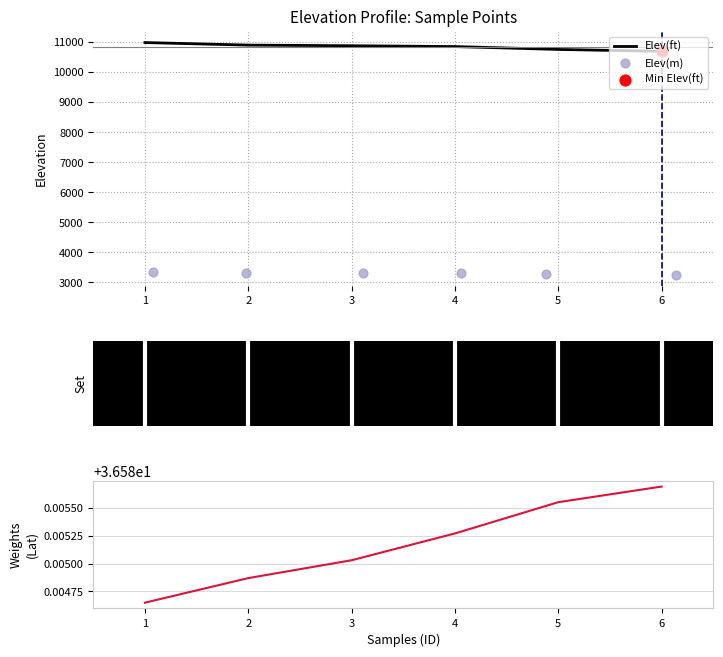

The value of Elev(ft) at 5 is 10749.6. True or false?

True